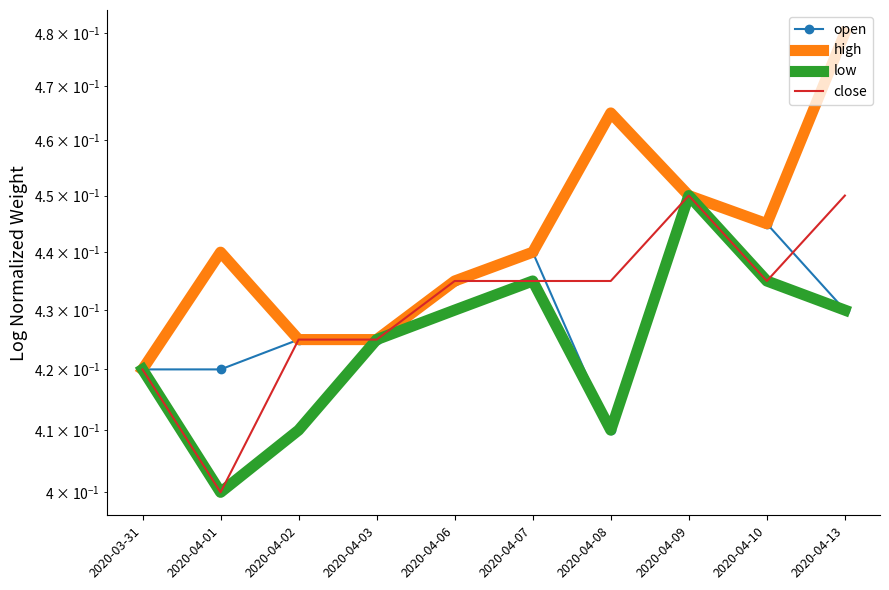

What are all the series names shown in the legend?

open, high, low, close